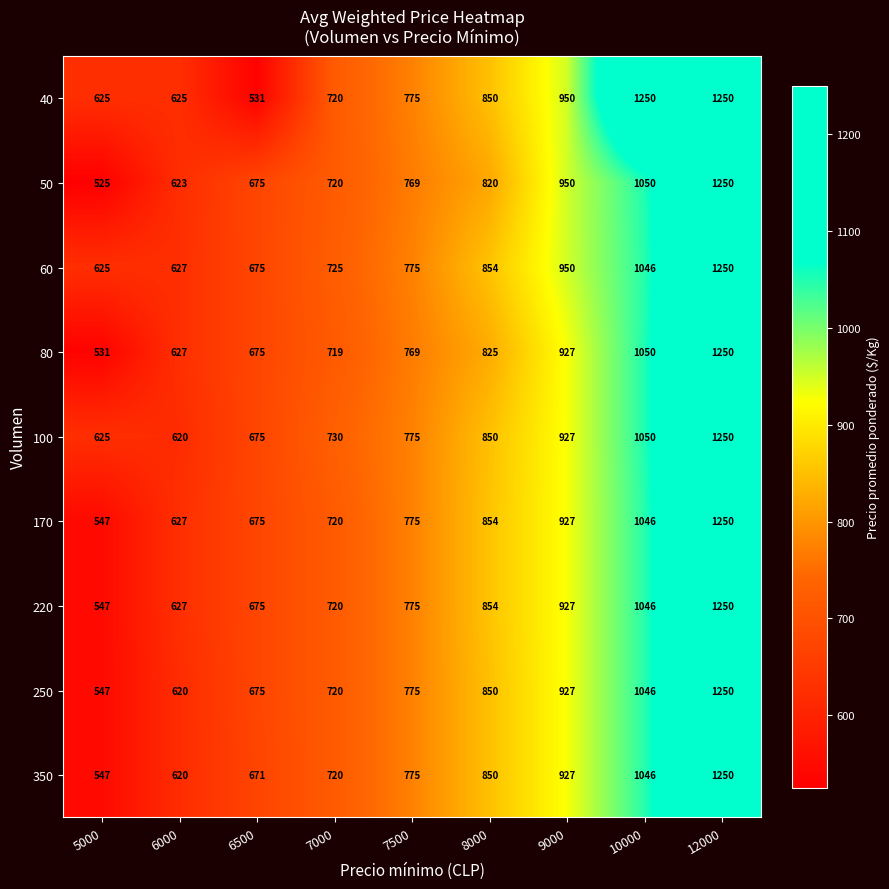

How many categories are shown in the chart?

9